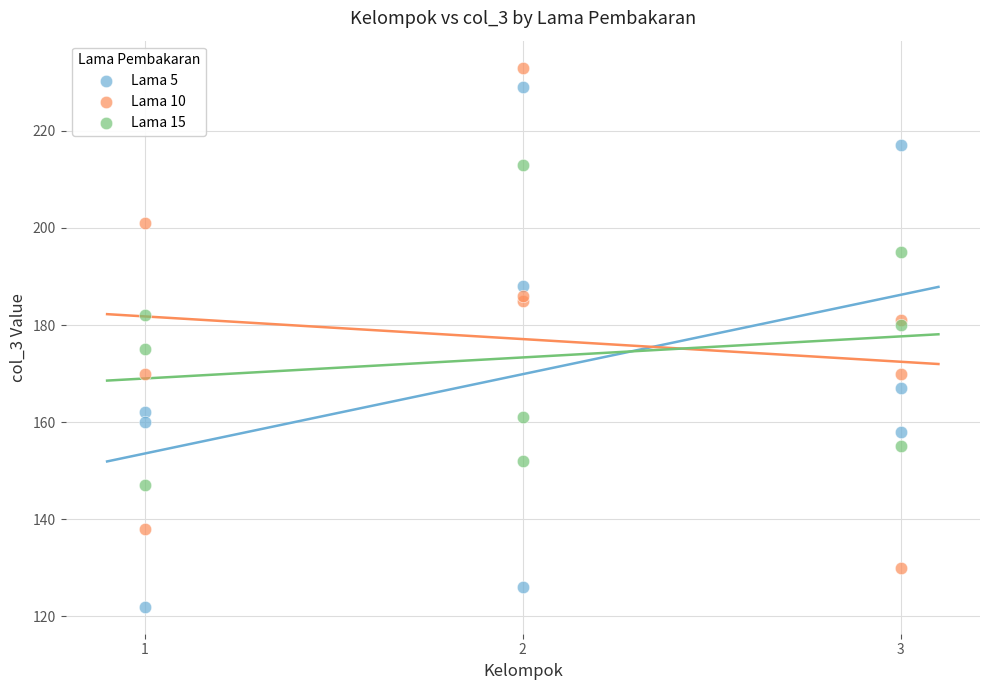

Which series contains the highest Y value?

Lama 10